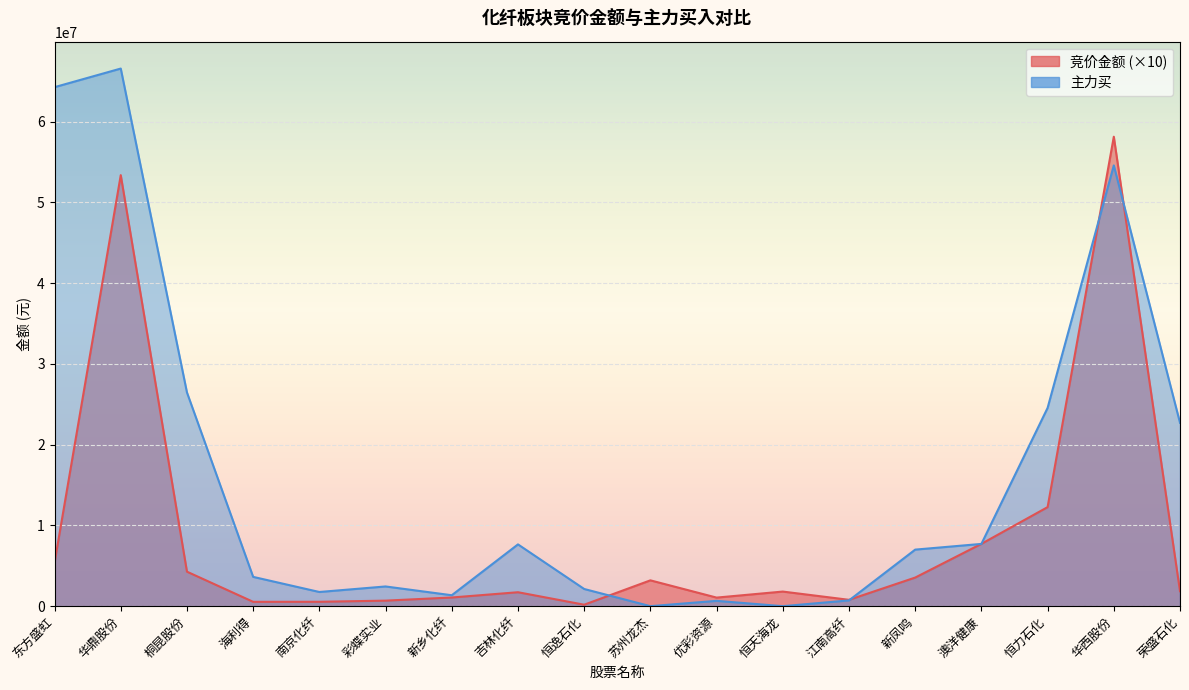

What is the difference between the 主力买 values at 彩蝶实业 and 桐昆股份?

24020978